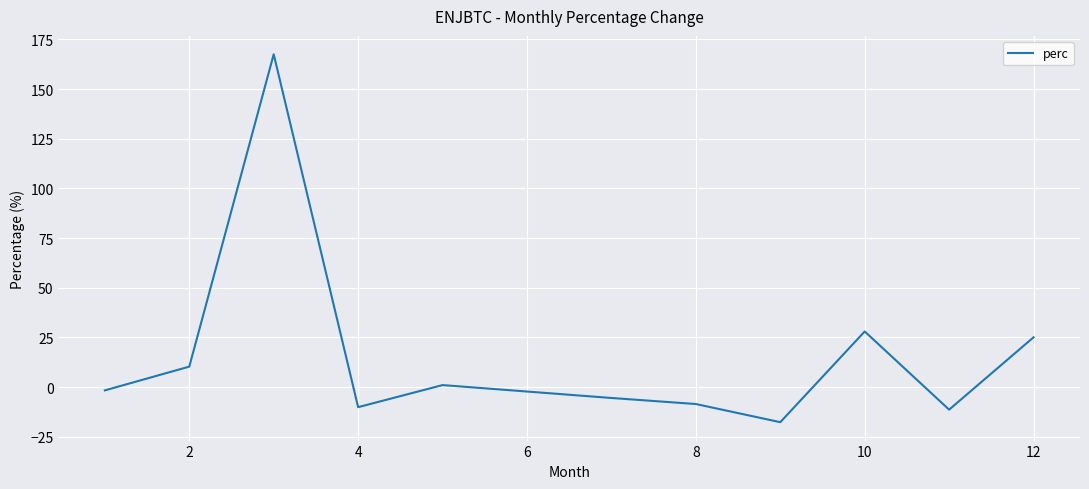

What is the greatest value displayed?

167.5